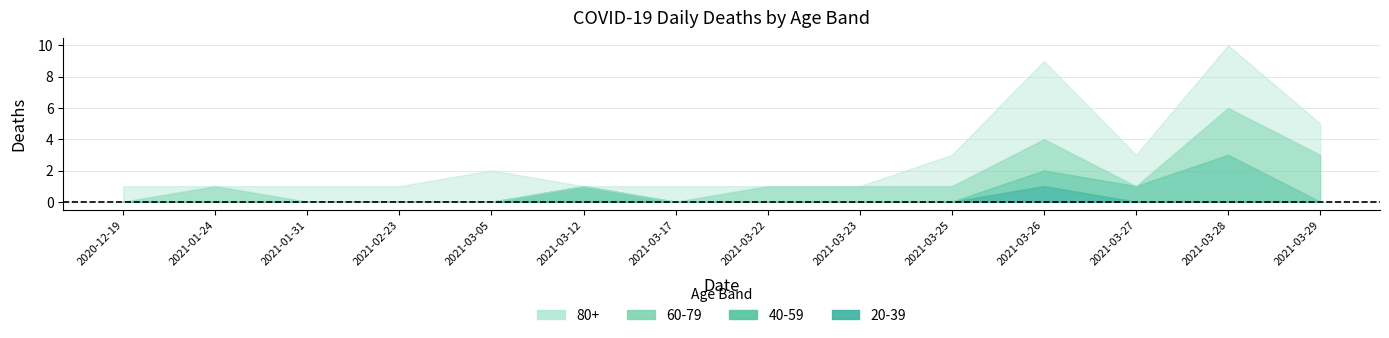

Which label corresponds to the smallest value in the chart?

2021-01-24